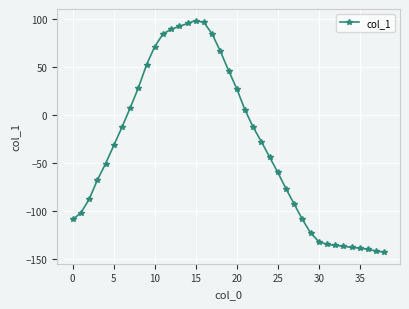

What is the difference between the second highest and second lowest values?

238